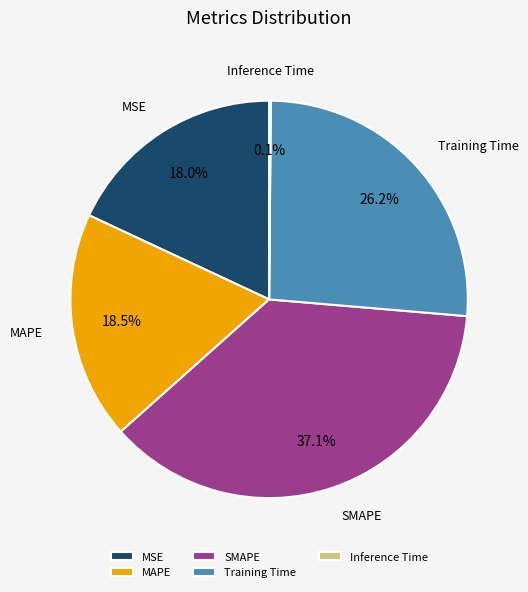

Does any single category account for the majority?

No